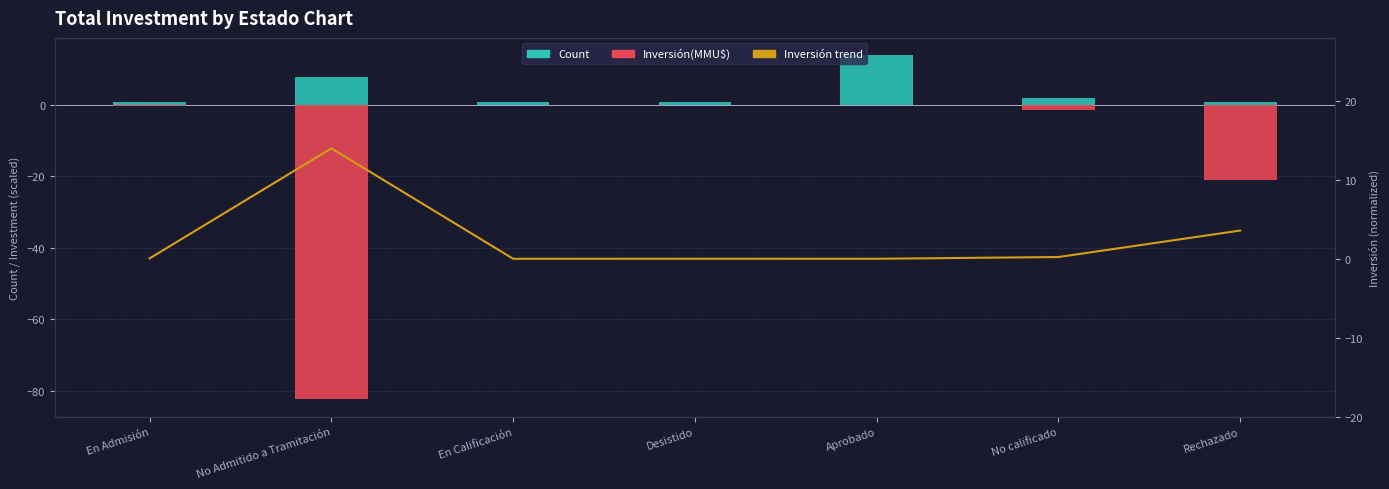

List the labels in order of Inversión(MMU$) ×10³ value, smallest first.

No Admitido a Tramitación, Rechazado, No calificado, En Admisión, Desistido, Aprobado, En Calificación